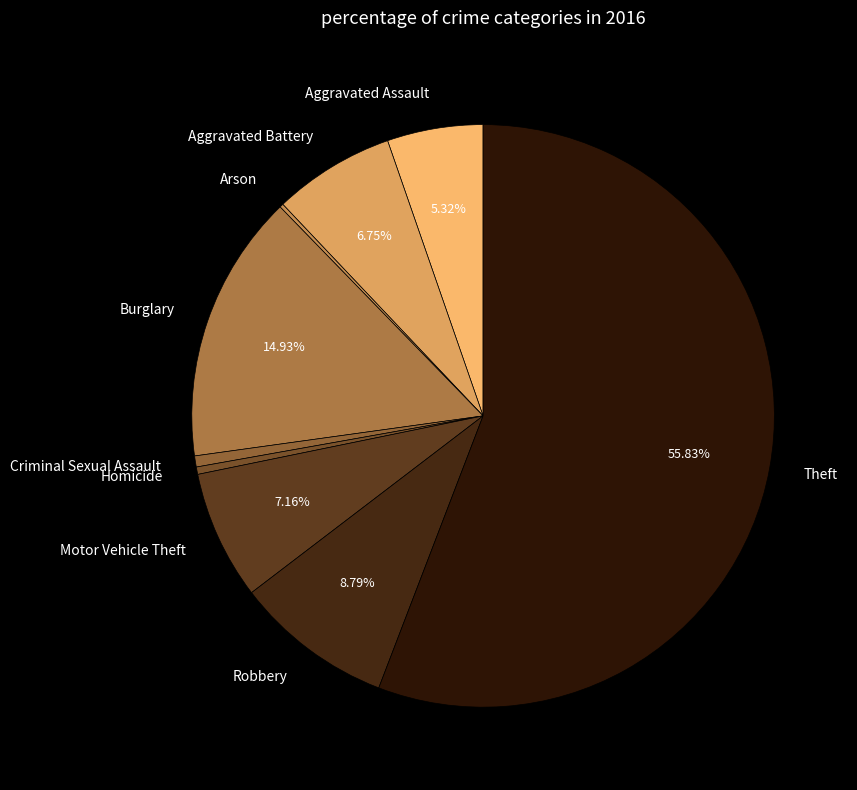

What percentage is the Theft slice, to the nearest percent?

56%